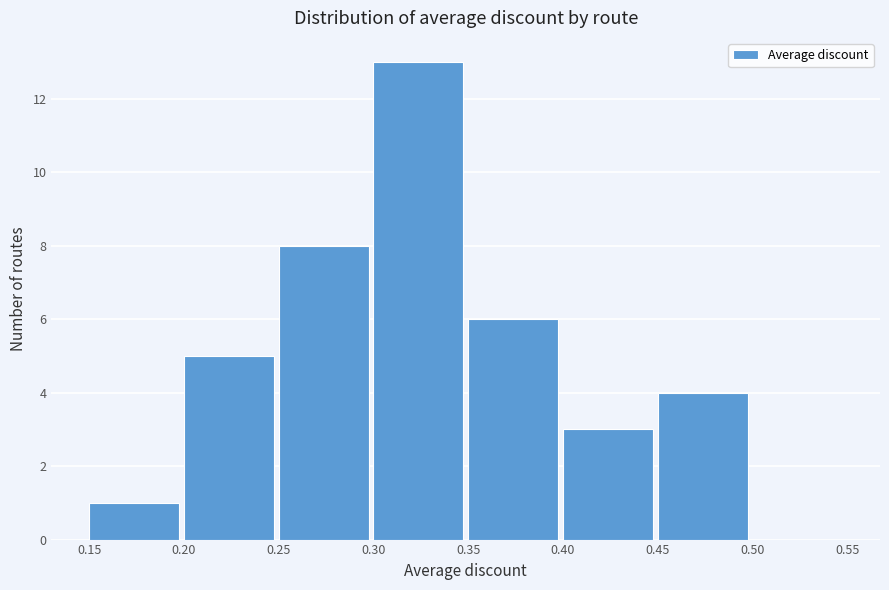

Reading left to right, list every bar in this chart as the range it spans on the x-axis followed by its height. The values are not printed on the chart, so give them approximately, as read against the axis.

0.15 to 0.20: 1
0.20 to 0.25: 5
0.25 to 0.30: 8
0.30 to 0.35: 13
0.35 to 0.40: 6
0.40 to 0.45: 3
0.45 to 0.50: 4
0.50 to 0.55: 0